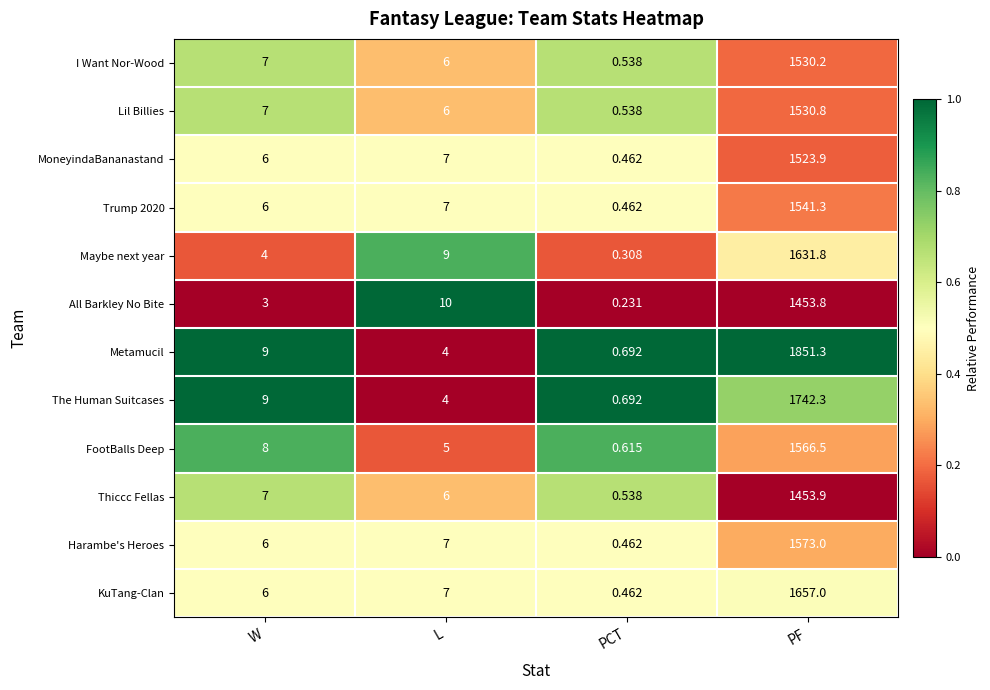

At which label is Lil Billies closest to 765?

W